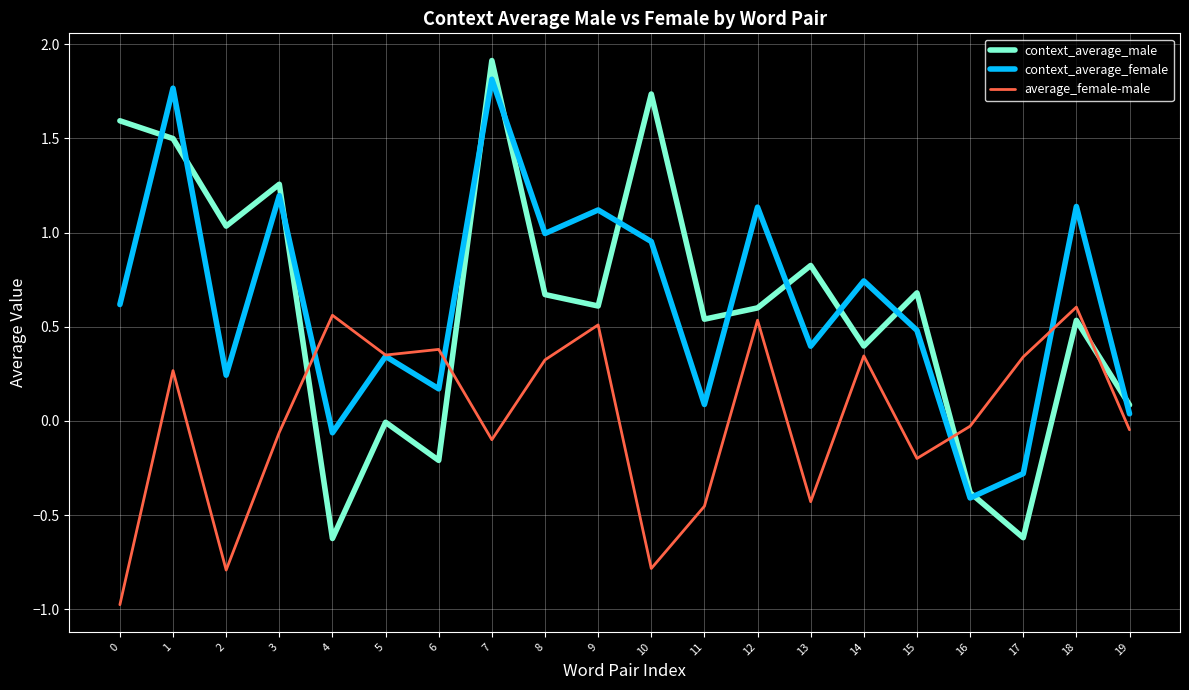

The value of average_female-male at 17 is 0.1. True or false?

False